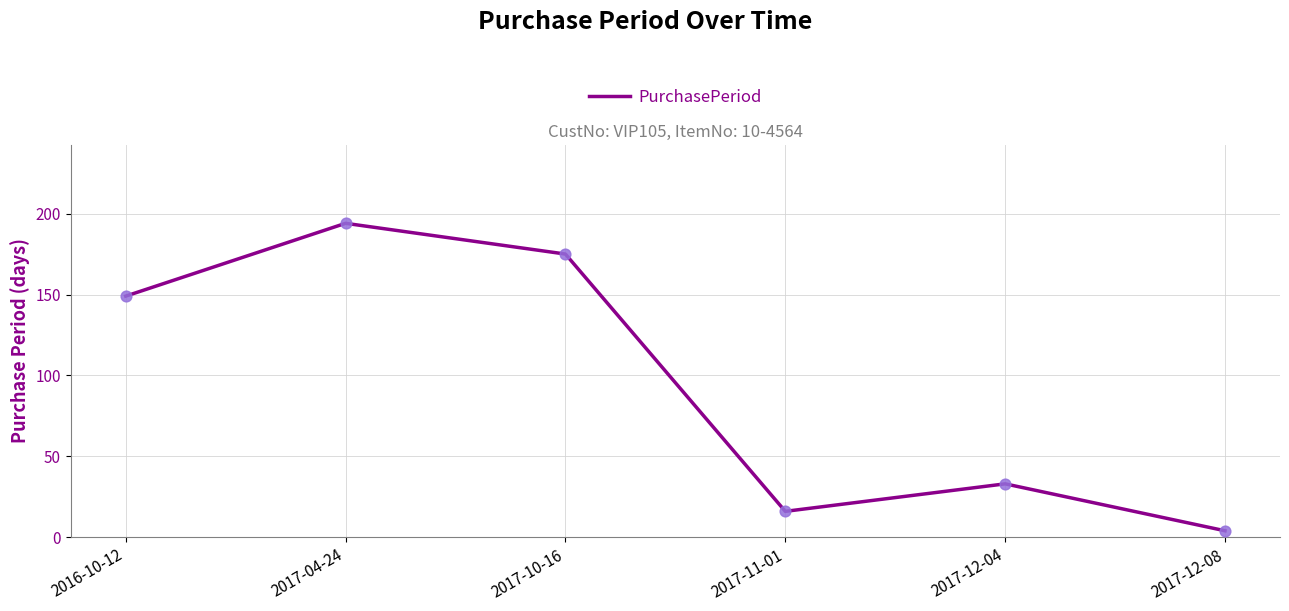

Which has a higher value, 2017-10-16 or 2016-10-12?

2017-10-16